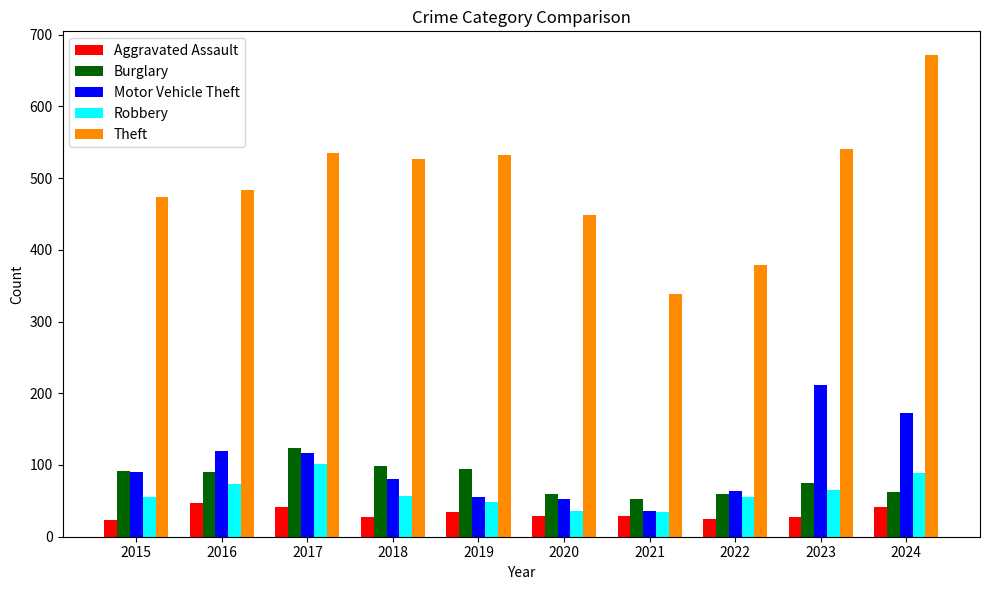

How many values in the Motor Vehicle Theft series are below 90?

5